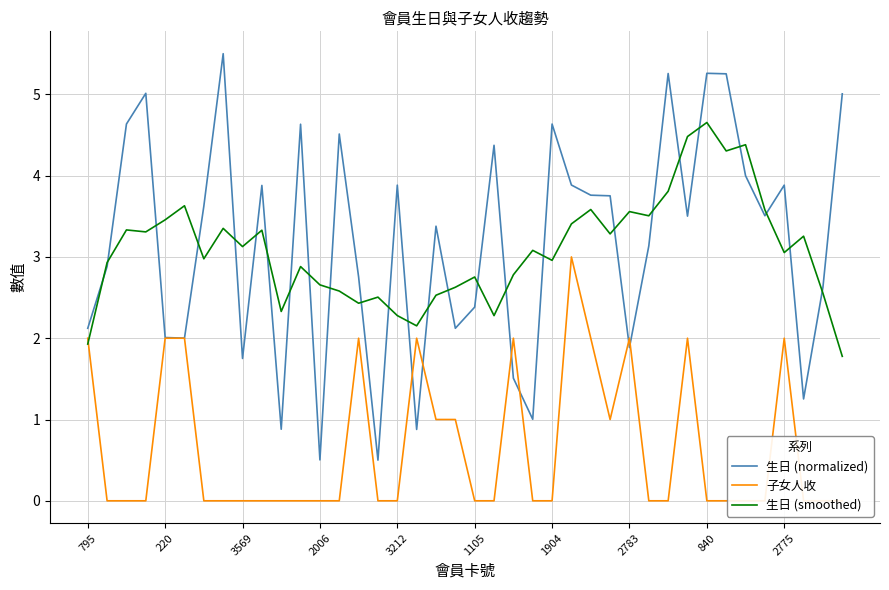

How many interior local peaks does the 生日 (normalized) series have?

12